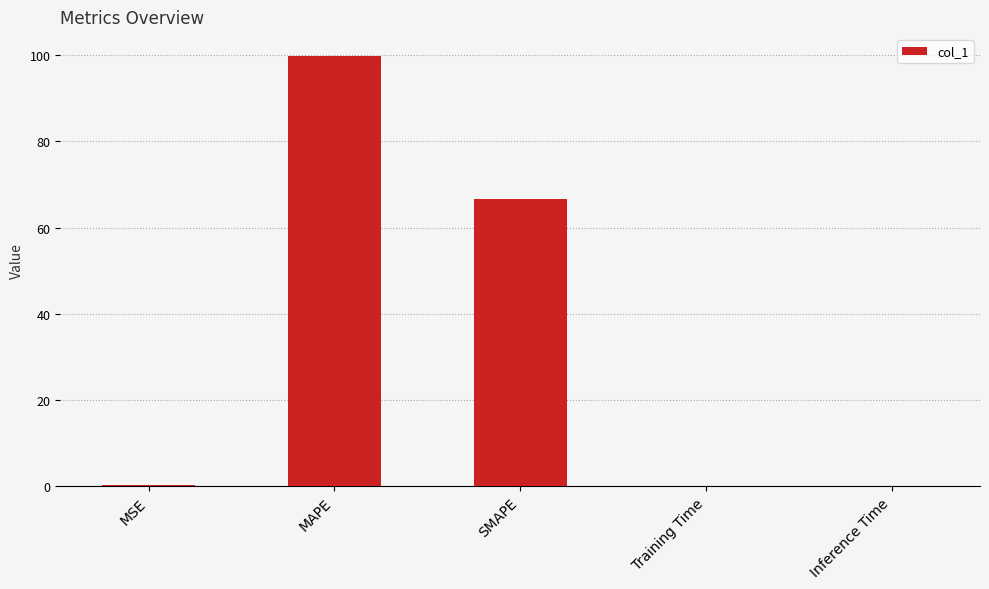

Between Training Time and MAPE, which is larger?

MAPE